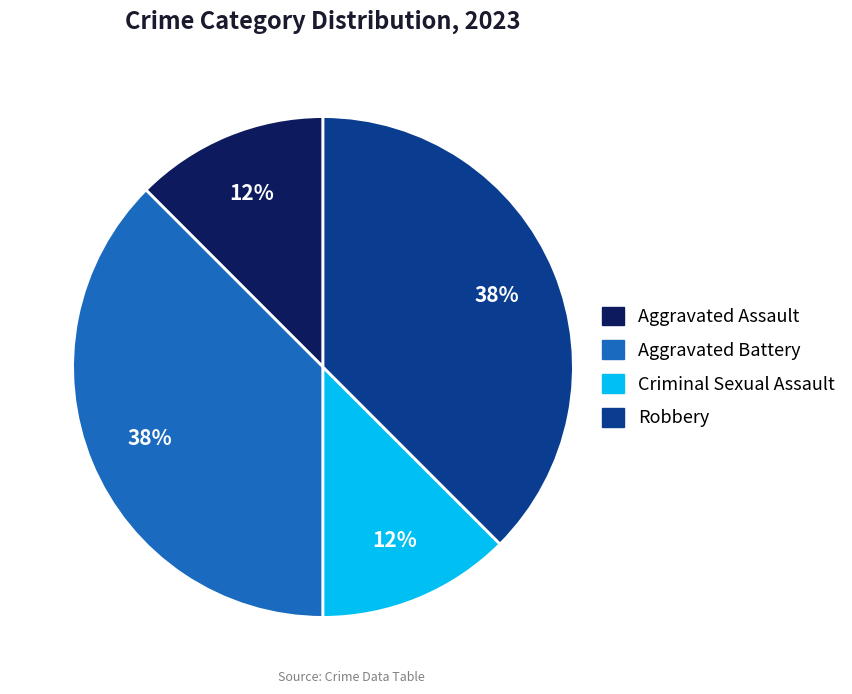

To the nearest percent, what is the average slice percentage?

25%